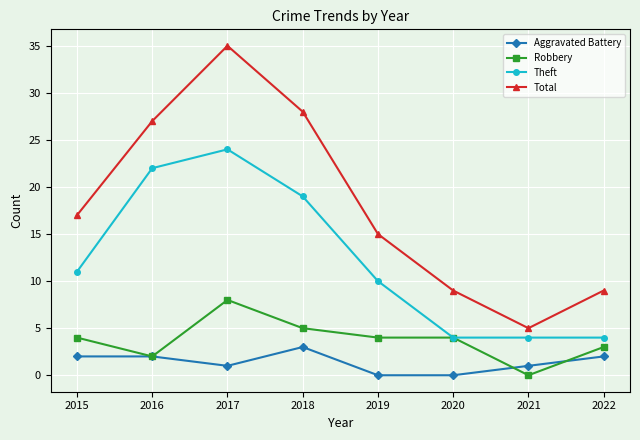

Is the value of Theft at 2018 greater than the value of Robbery at 2018?

Yes